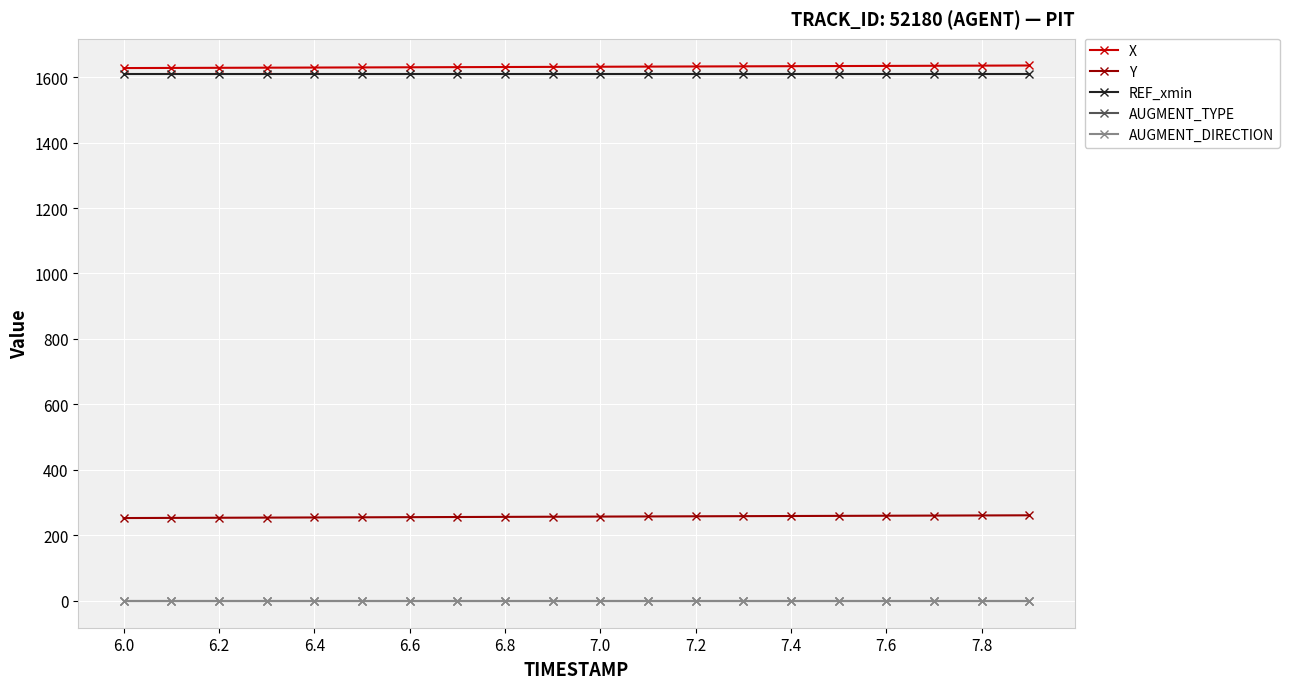

Does the chart display data point markers on the line(s)?

Yes